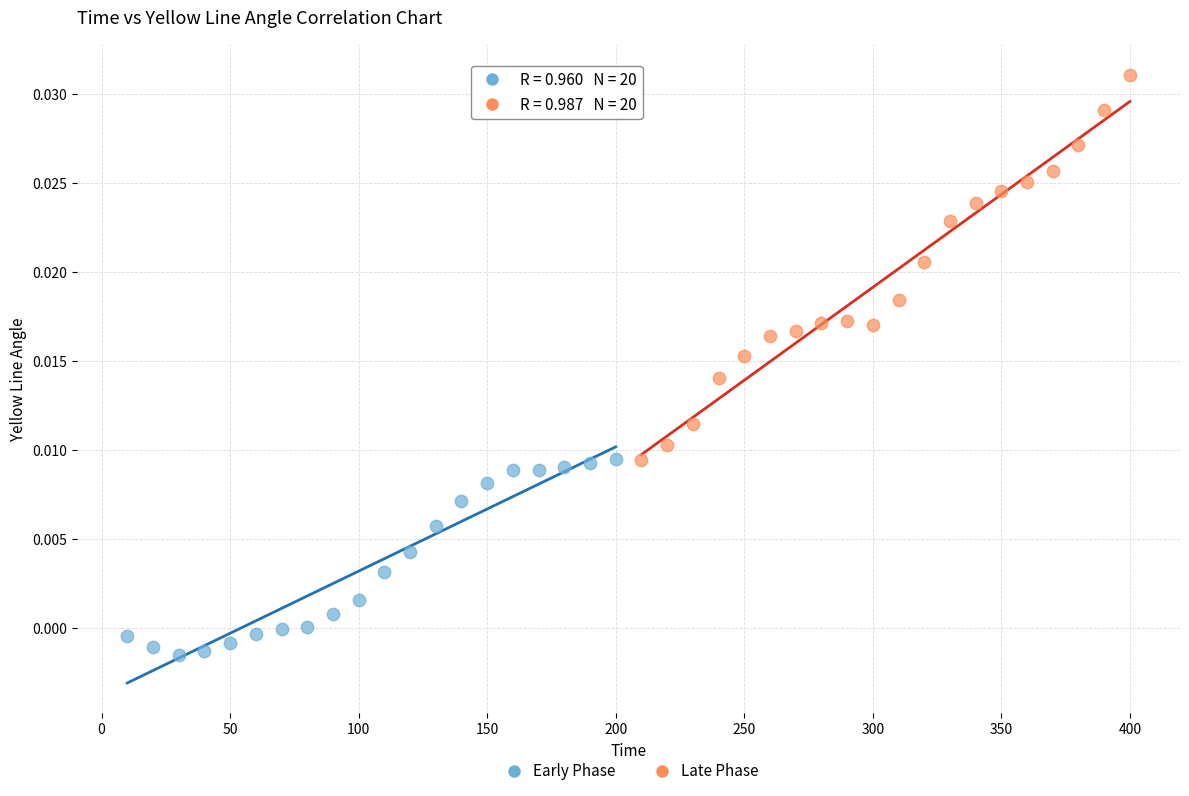

Which series has the widest spread of Y values?

Late Phase